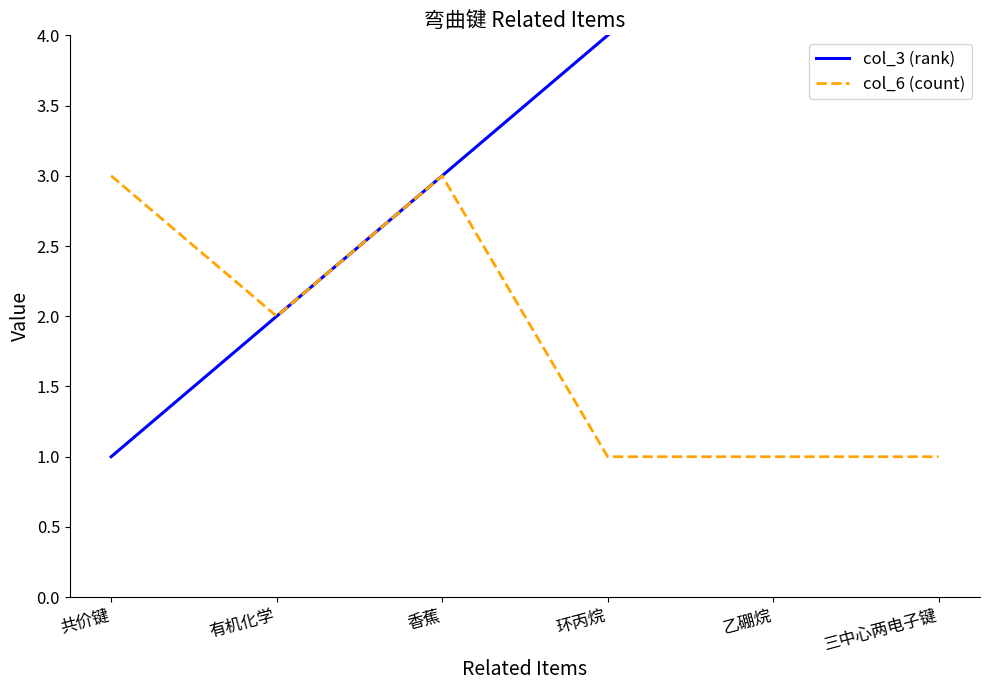

What is the average value of the col_3 (rank) series?

4